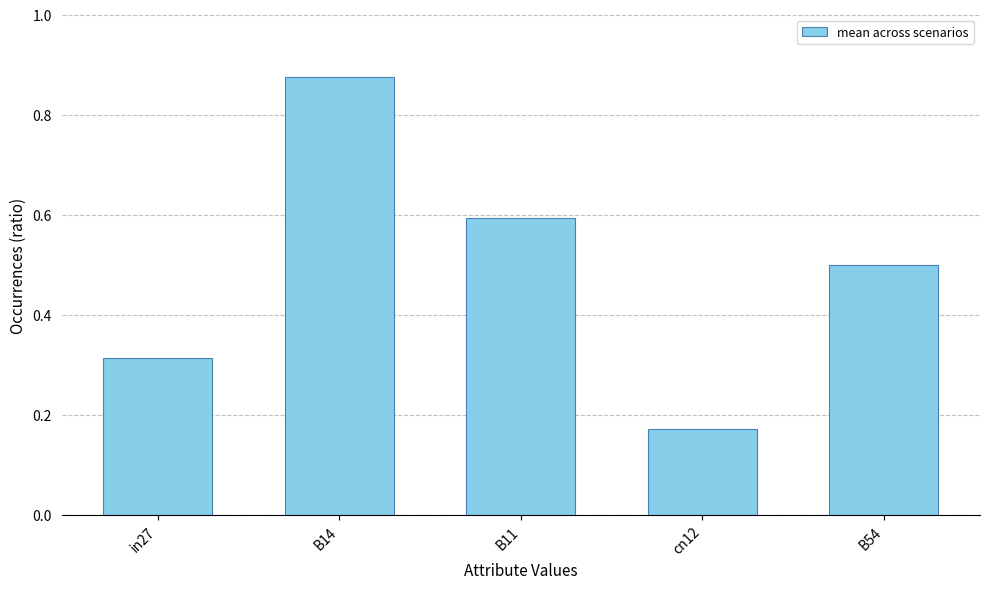

True or false: the data shows 0.1 at in27.

False